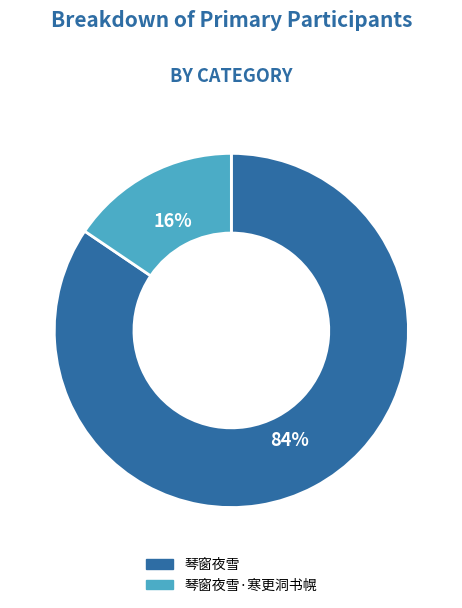

What percentage is the 琴窗夜雪 slice, to the nearest percent?

84%